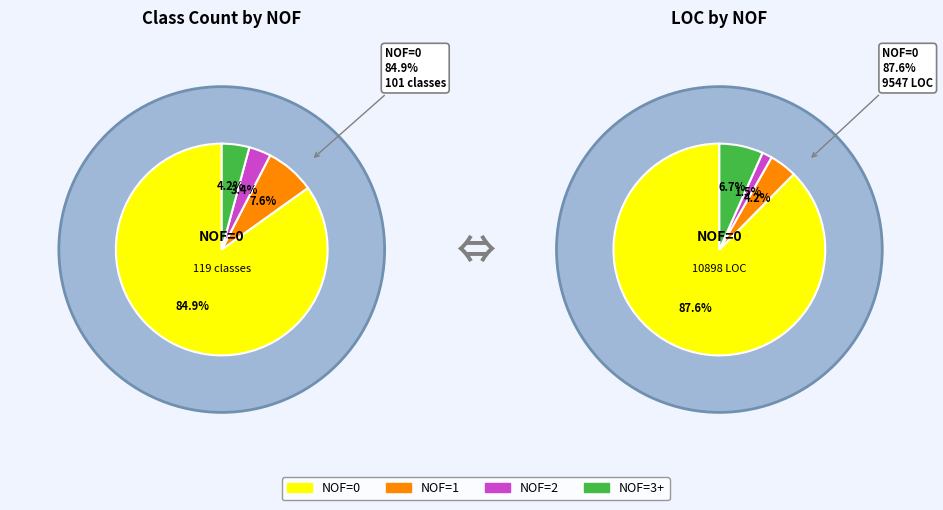

True or false: NOF=2 accounts for 3% of the total.

True